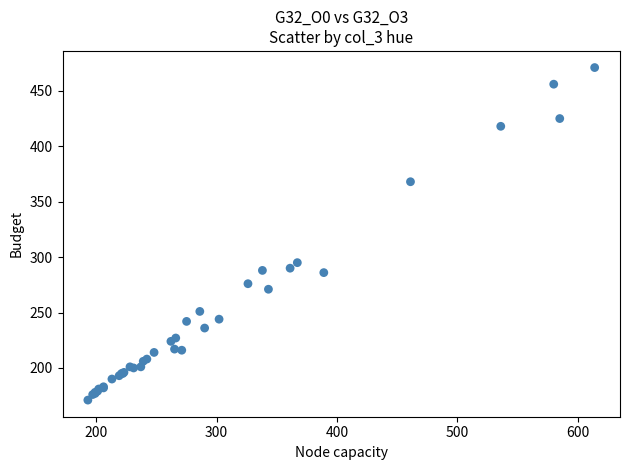

What Y value in the scatter plot is closest to 321?

295